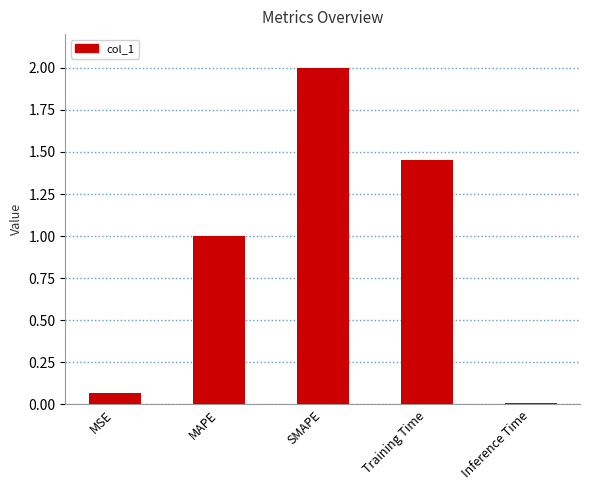

Read the value at MAPE.

1.0